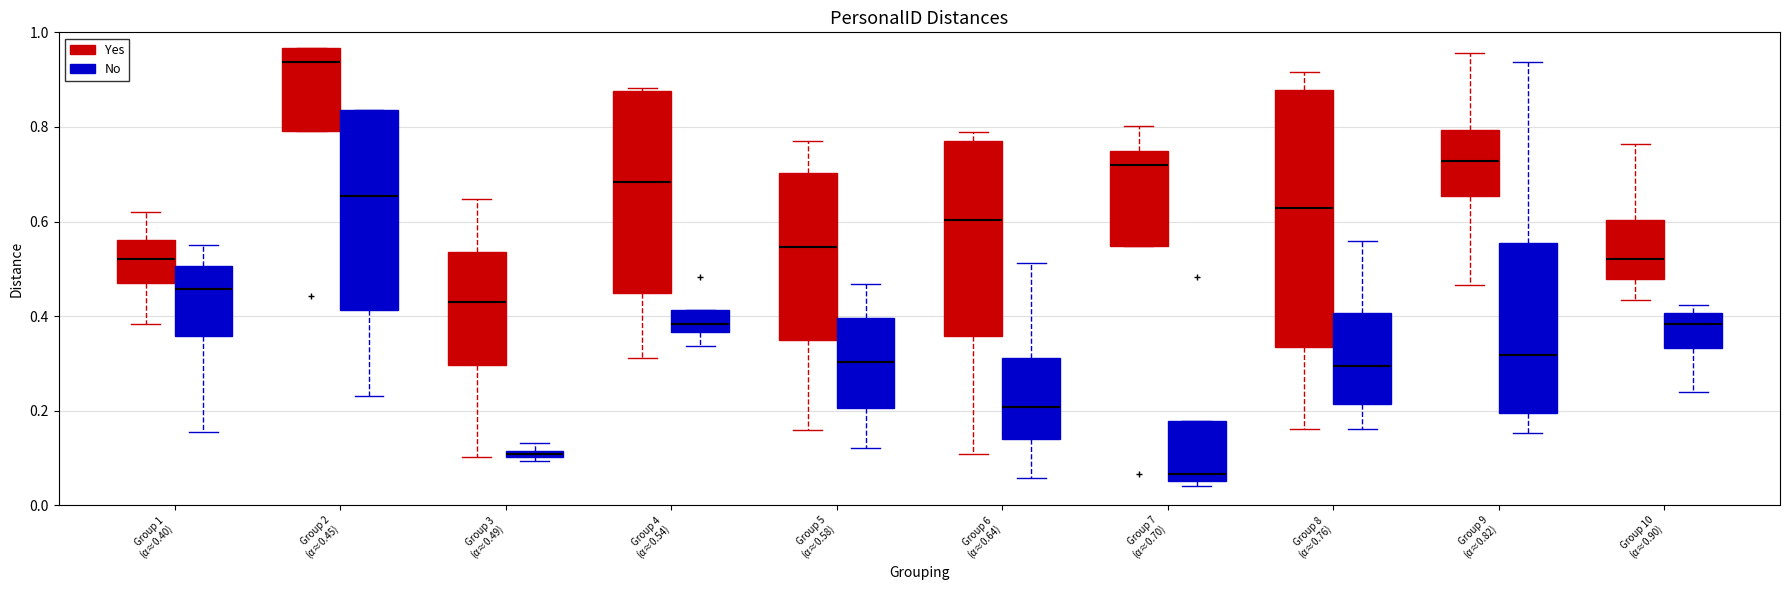

Where does the upper whisker of the box for Group 9 (α≈0.82) (Yes) end on the y-axis? The values are not printed on the chart, so give them approximately, as read against the axis.

0.96